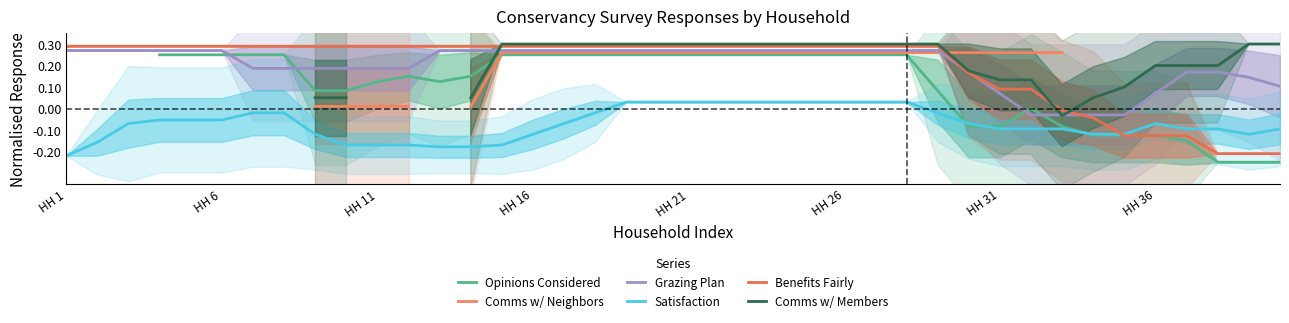

True or false: Satisfaction and Grazing Plan intersect in this chart.

False